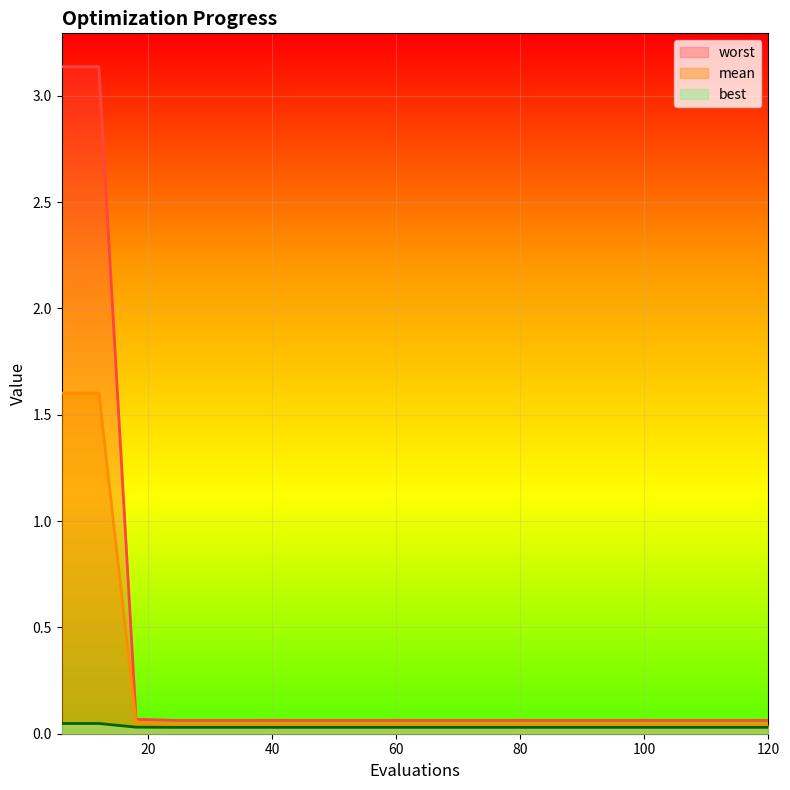

Is it true that best equals 0.0 at 54?

False